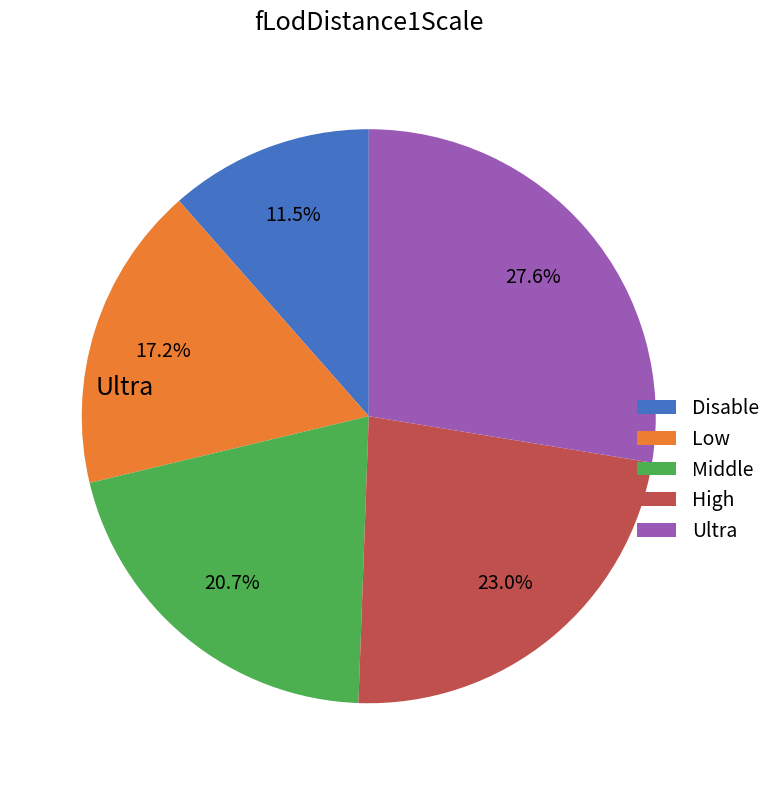

Which slice is the smallest?

Disable